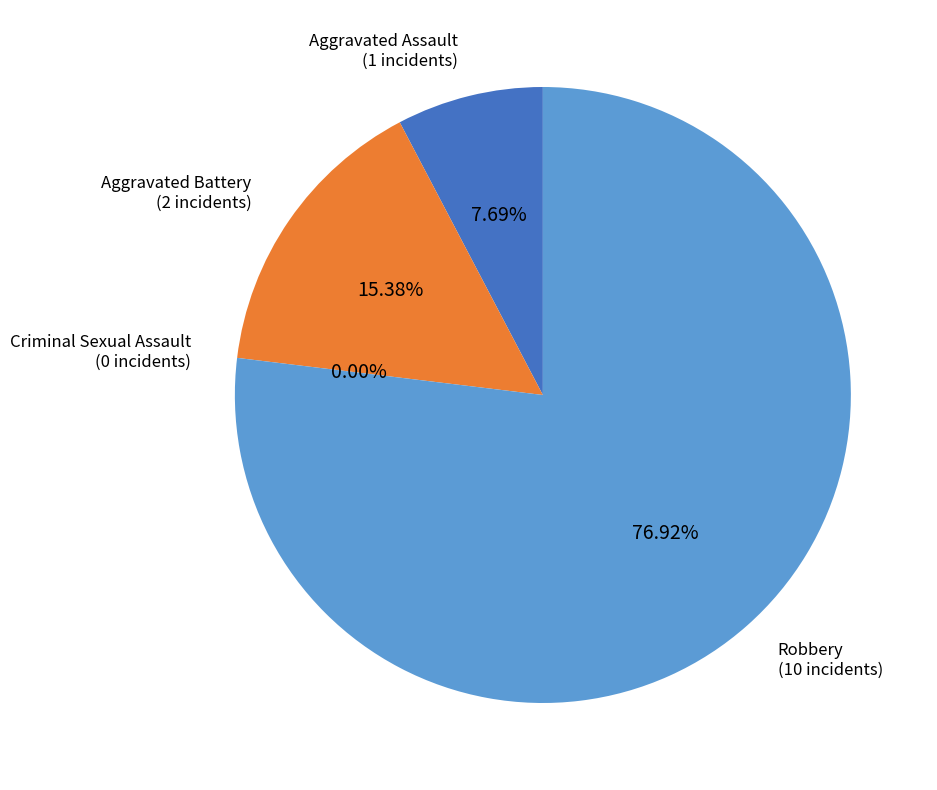

Rank the categories by value from highest to lowest.

Robbery, Aggravated Battery, Aggravated Assault, Criminal Sexual Assault